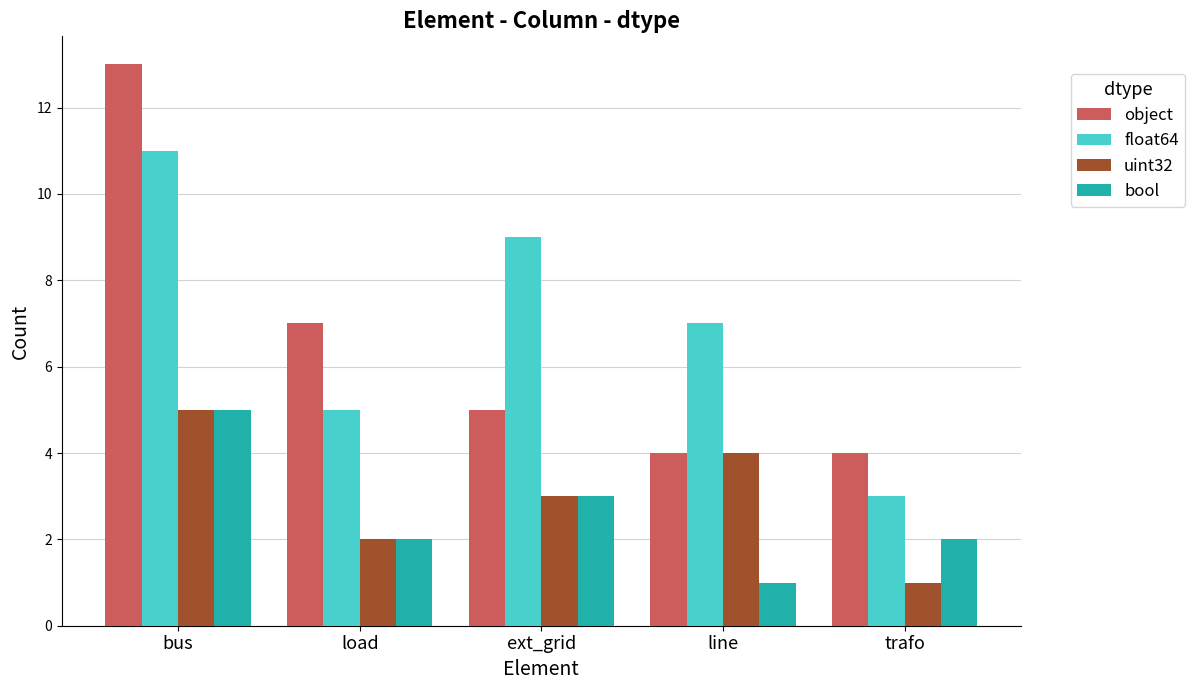

Which series has the largest range (max minus min)?

object